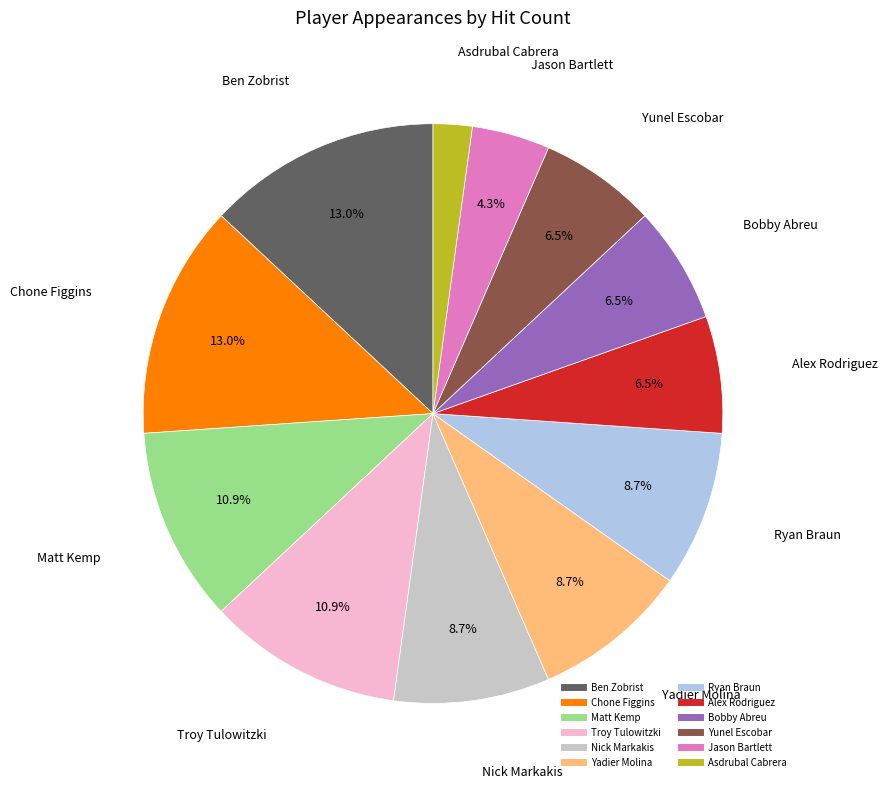

To the nearest percent, what portion does Nick Markakis represent?

9%